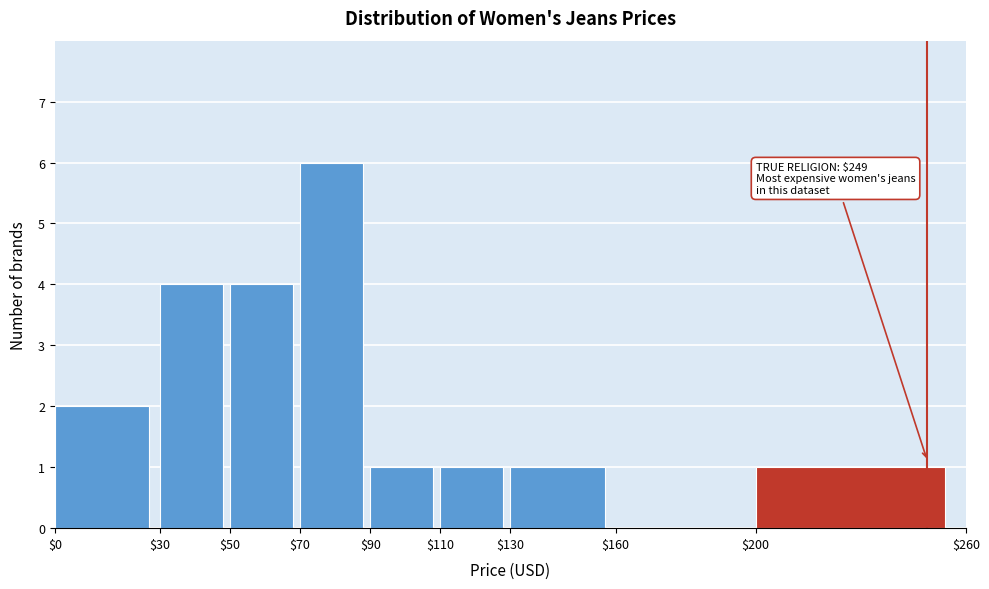

Over which range of the x-axis is the bar tallest?

$70 to $90